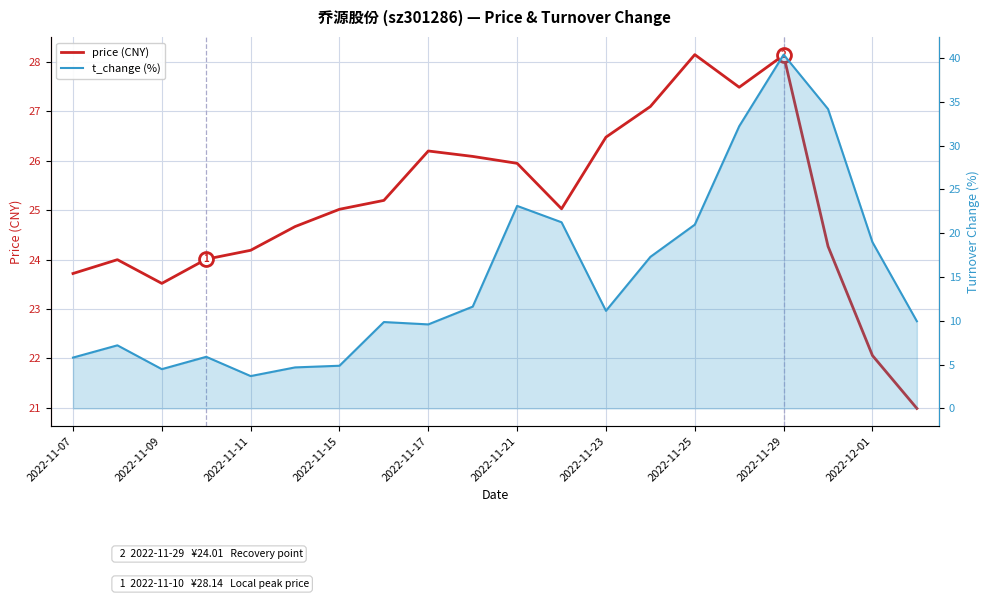

What is the value of the price (CNY) point at the 13th from the left?

26.5